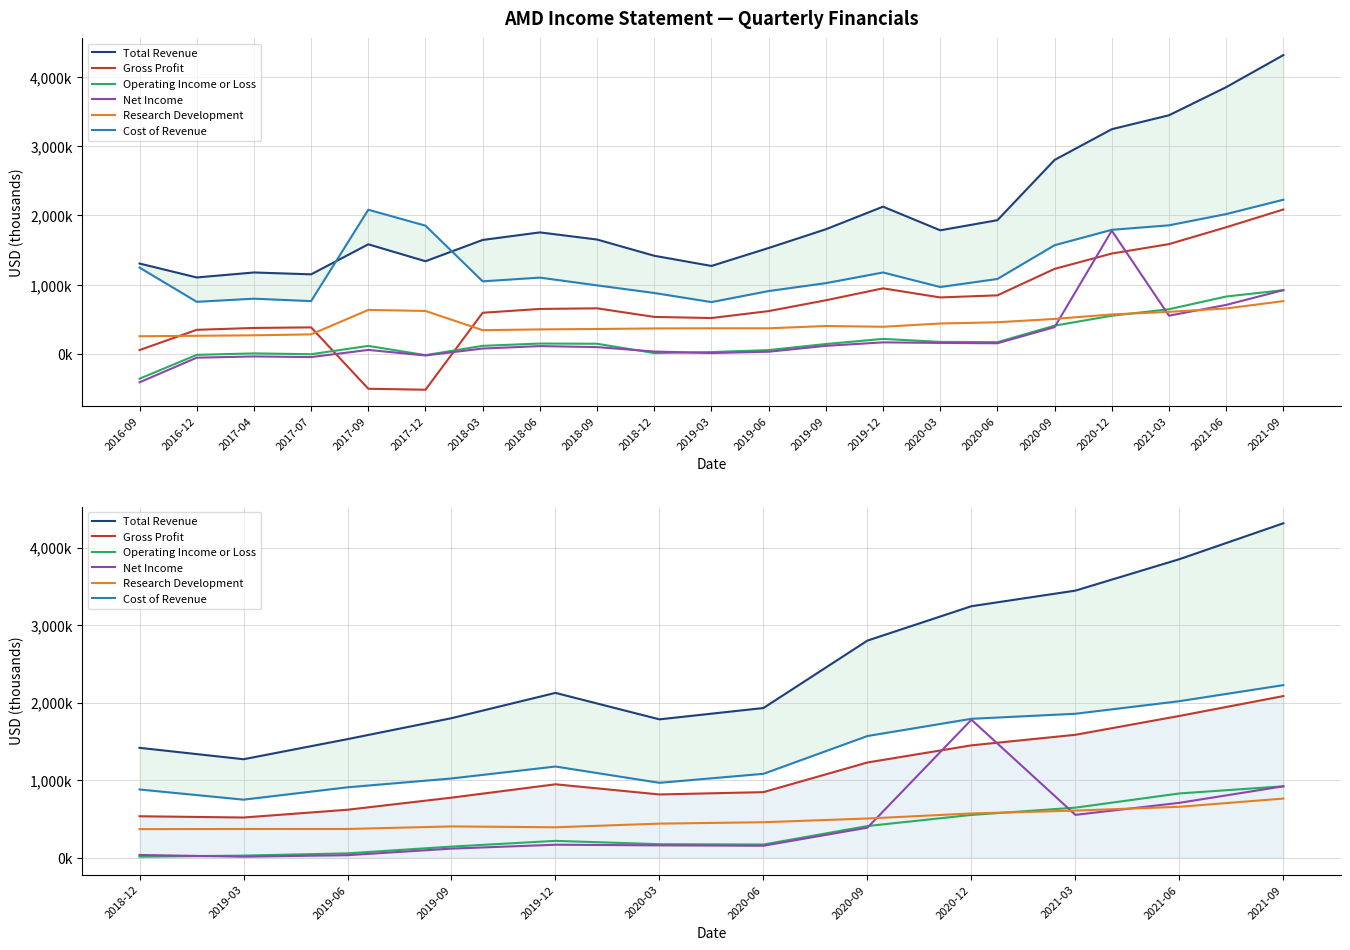

What are all the series names shown in the legend?

Total Revenue, Gross Profit, Operating Income or Loss, Net Income, Research Development, Cost of Revenue